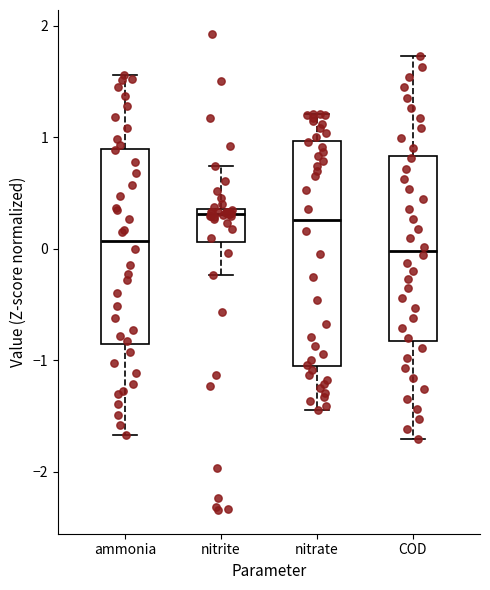

Reading left to right, transcribe this box plot: for each box, give where its median line is, the range the box spans, and where its two whiskers end, as read against the y-axis. The values are not printed on the chart, so give them approximately, as read against the axis.

ammonia: median 0.1, box -0.9 to 0.9, whiskers -1.7 to 1.6
nitrite: median 0.3, box 0.1 to 0.4, whiskers -0.2 to 0.7
nitrate: median 0.3, box -1.1 to 1.0, whiskers -1.4 to 1.2
COD: median 0.0, box -0.8 to 0.8, whiskers -1.7 to 1.7